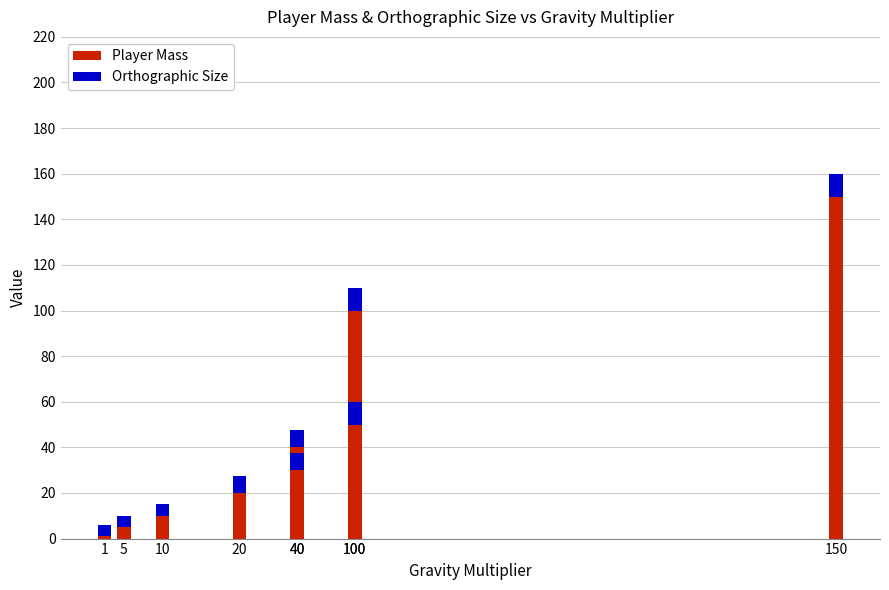

What is the value of the Orthographic Size bar at the 2nd from the left?

5.0